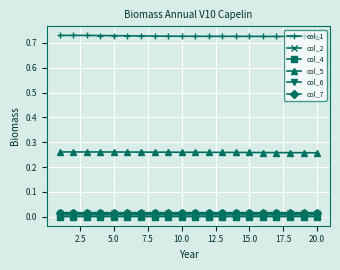

True or false: col_2 and col_4 cross at least once.

False